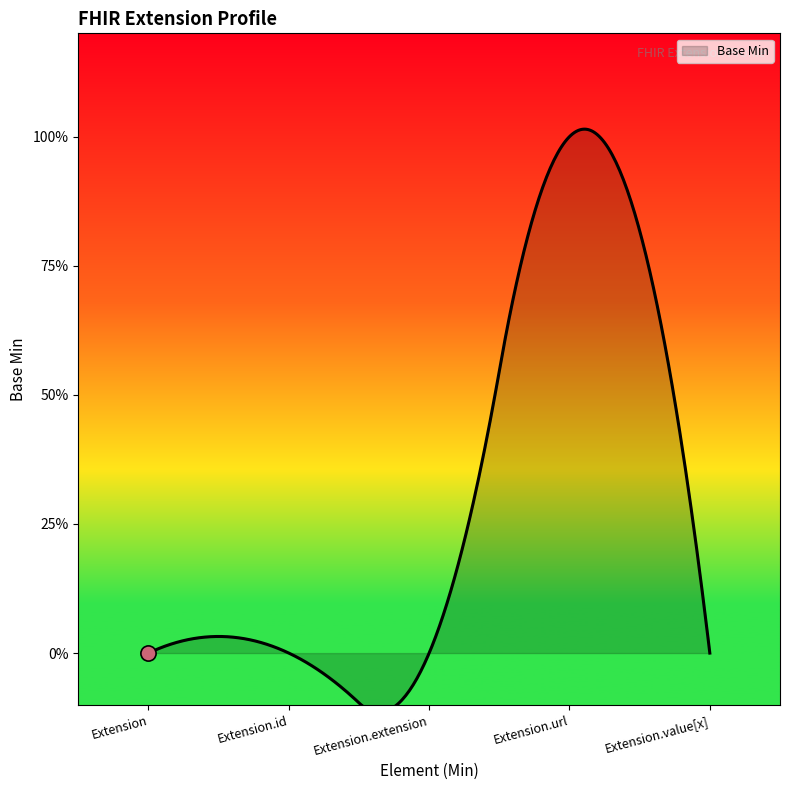

What is the change in value from Extension to Extension.url?

+1